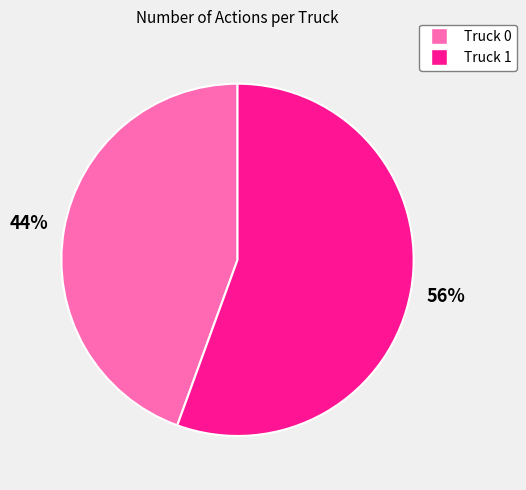

To the nearest percent, what is the average slice percentage?

50%